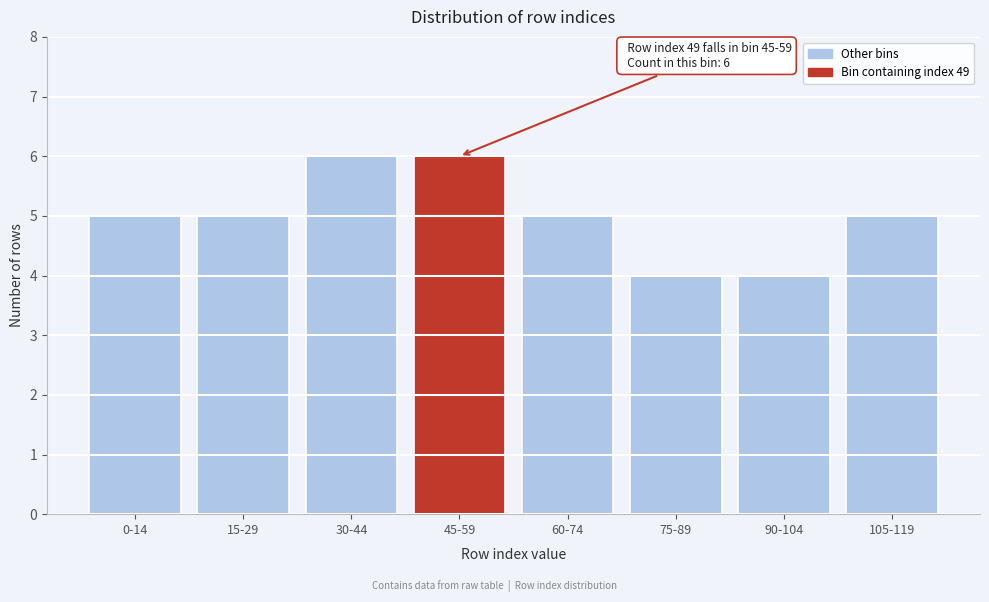

Reading right to left, list all the values displayed in this chart.

5	4	4	5	6	6	5	5